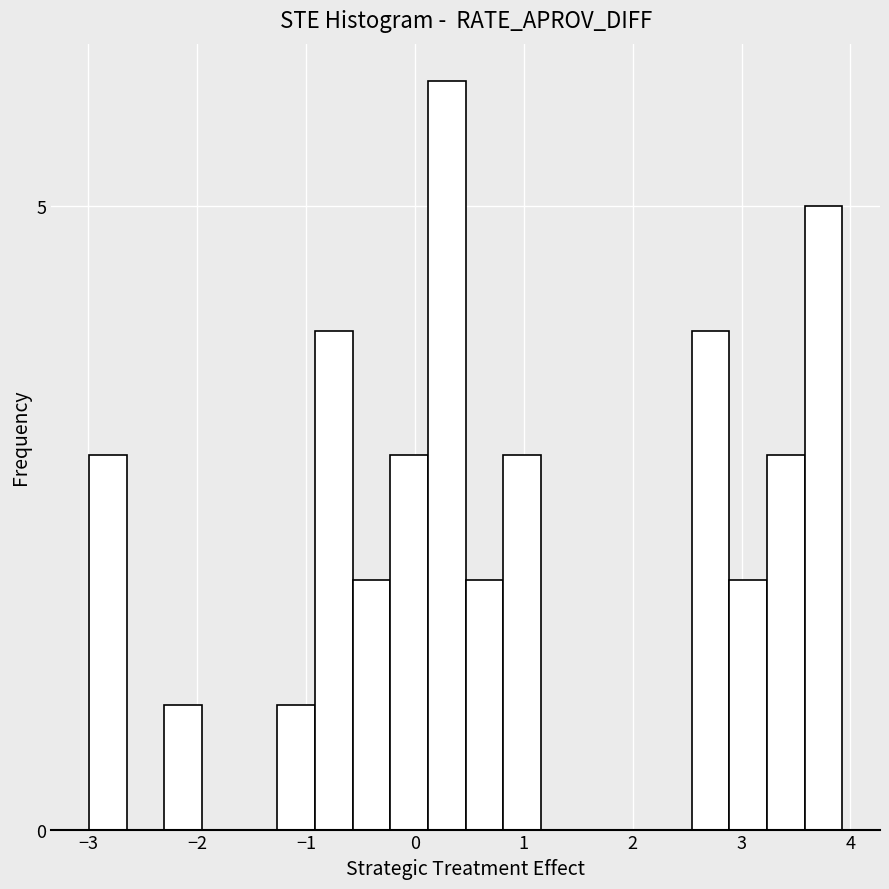

Read against the x-axis, roughly where is the centre of the tallest bar?

0.3